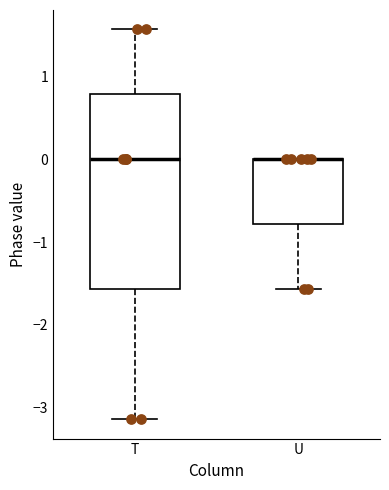

Reading left to right, transcribe this box plot: for each box, give where its median line is, the range the box spans, and where its two whiskers end, as read against the y-axis. The values are not printed on the chart, so give them approximately, as read against the axis.

T: median 0.0, box -1.6 to 0.8, whiskers -3.1 to 1.6
U: median 0.0 (drawn on the box's upper edge), box -0.8 to 0.0, whiskers -1.6 to 0.0